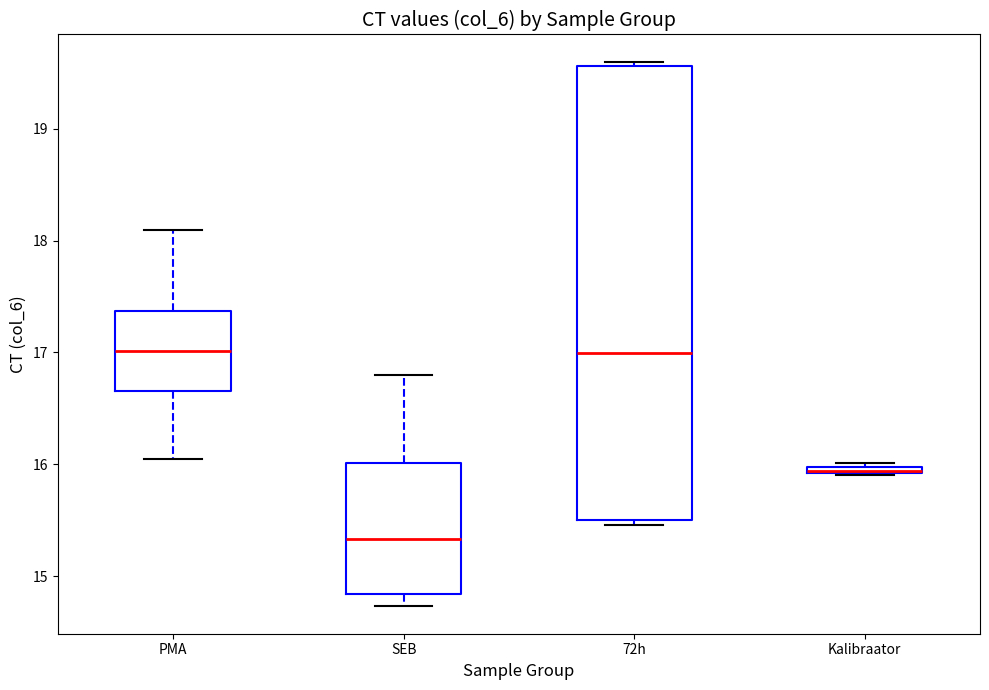

Comparing the boxes themselves (not the whiskers), which one is the tallest?

72h